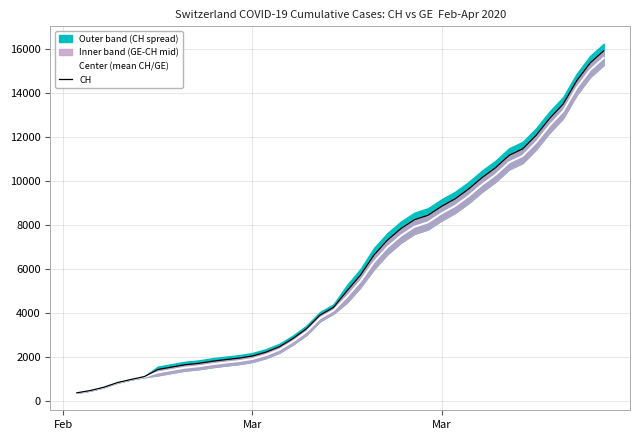

List the series in order of their overall mean, highest first.

CH, Center (mean CH/GE)